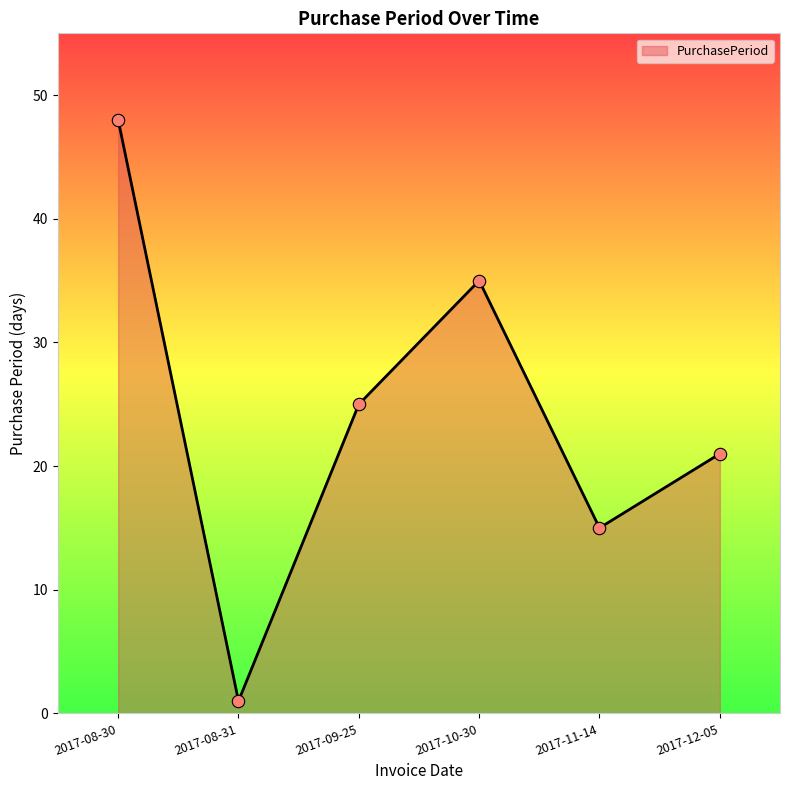

Which has a higher value, 2017-08-31 or 2017-08-30?

2017-08-30